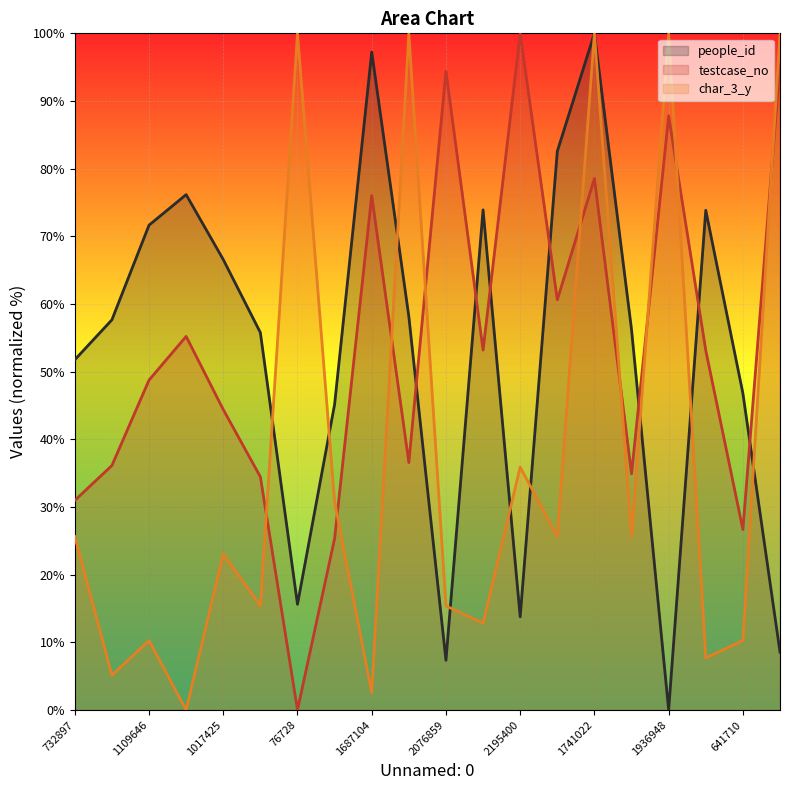

How many distinct data groups are displayed?

3